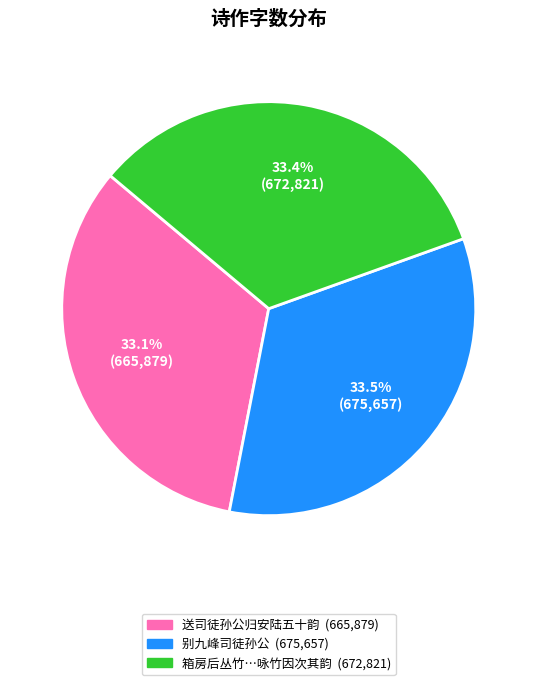

Does any single category account for the majority?

No